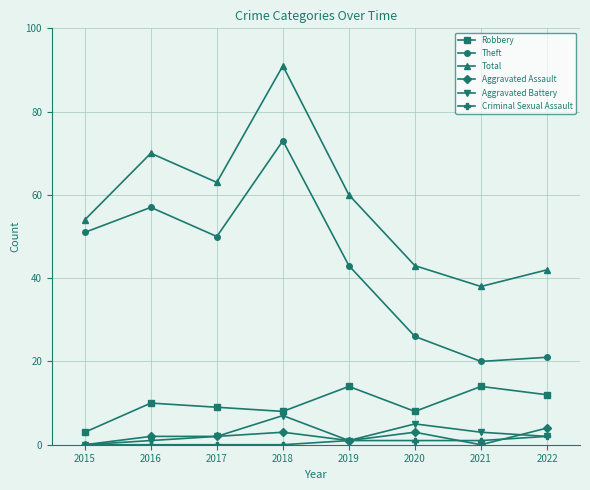

True or false: Theft has more than 0 interior local peaks.

True